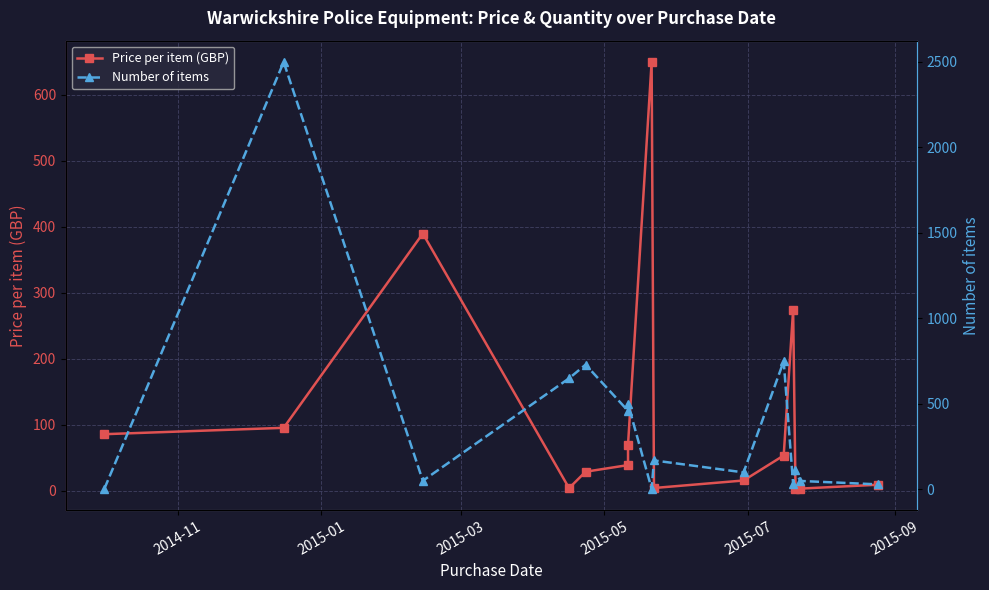

At which category does Number of items reach its first local valley?

2015-03